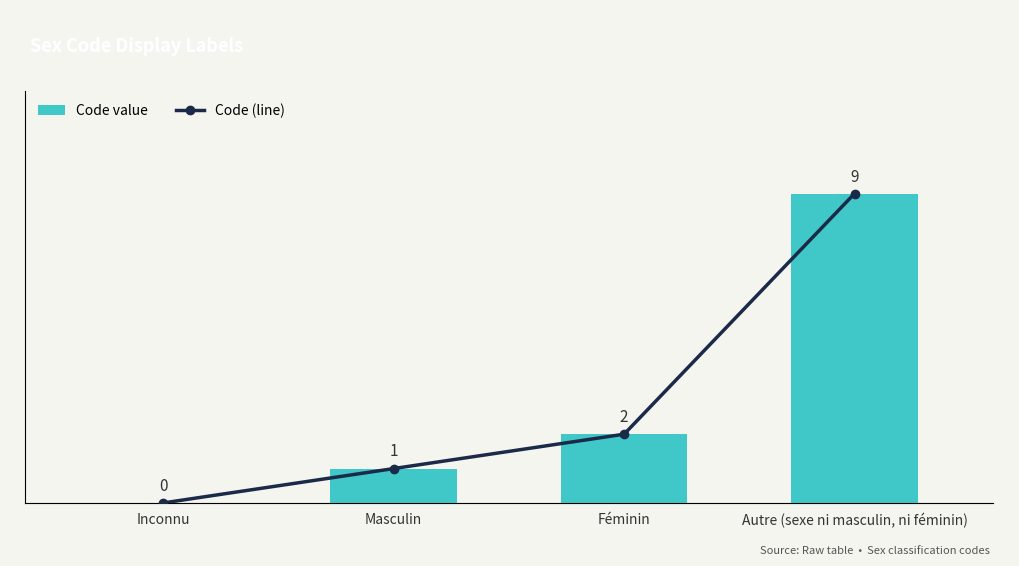

Where is Code (line) nearest to the value 4?

Féminin